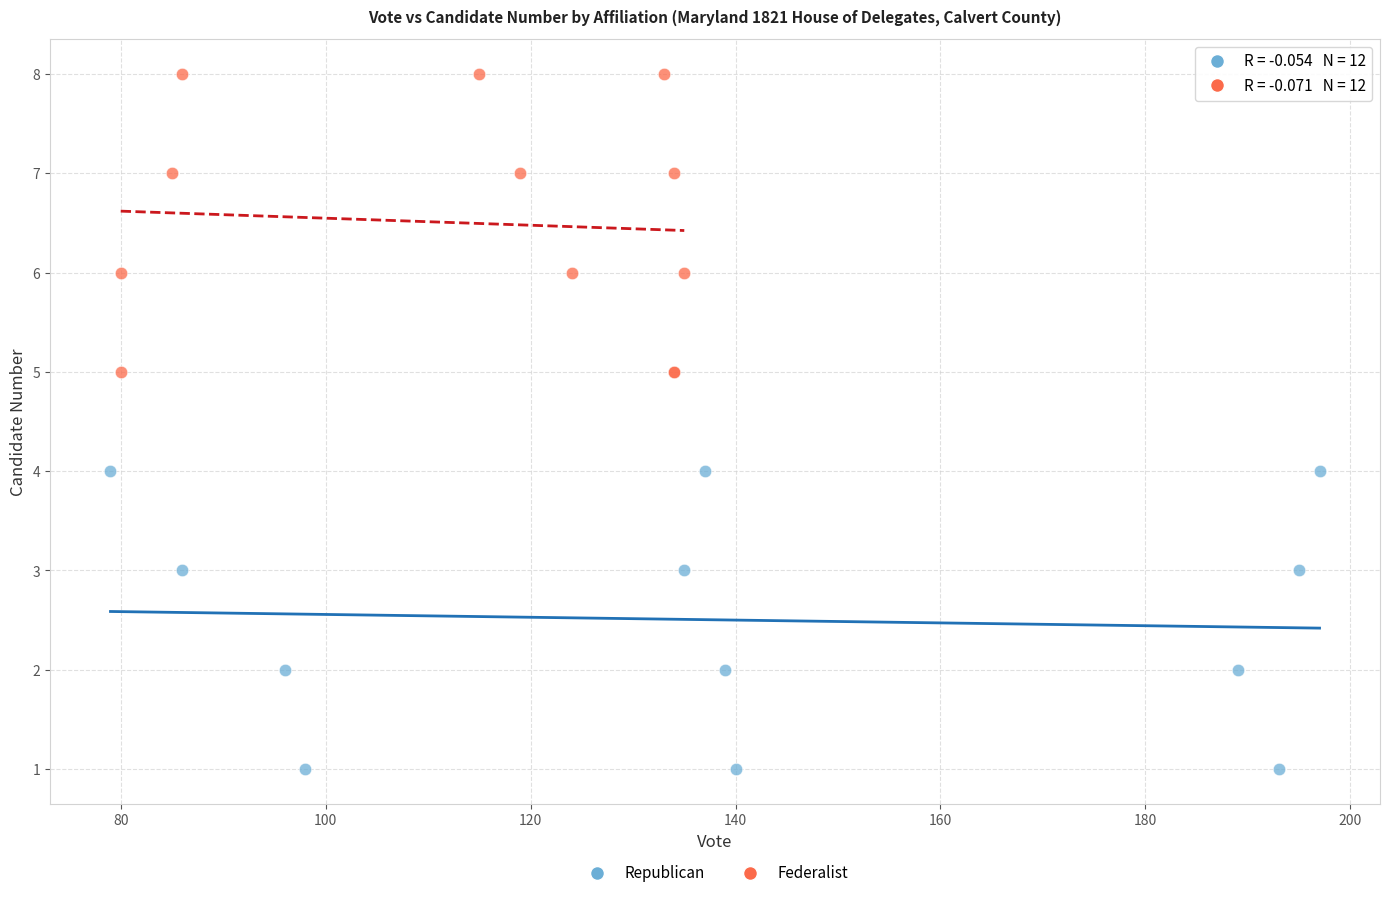

Which series reaches the maximum Y coordinate?

Federalist